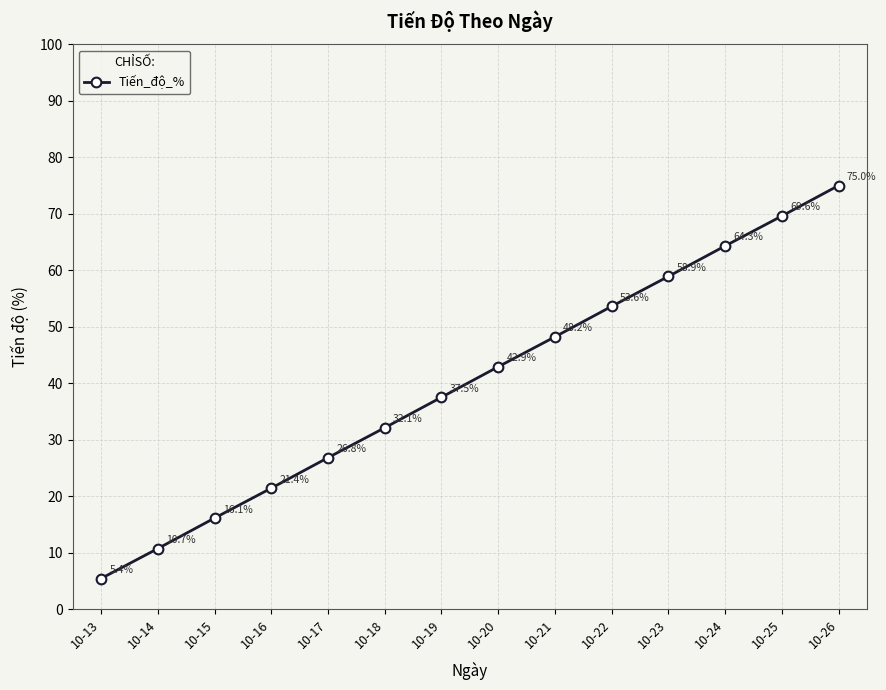

The chart shows a value of 25.2 at 10-22. True or false?

False